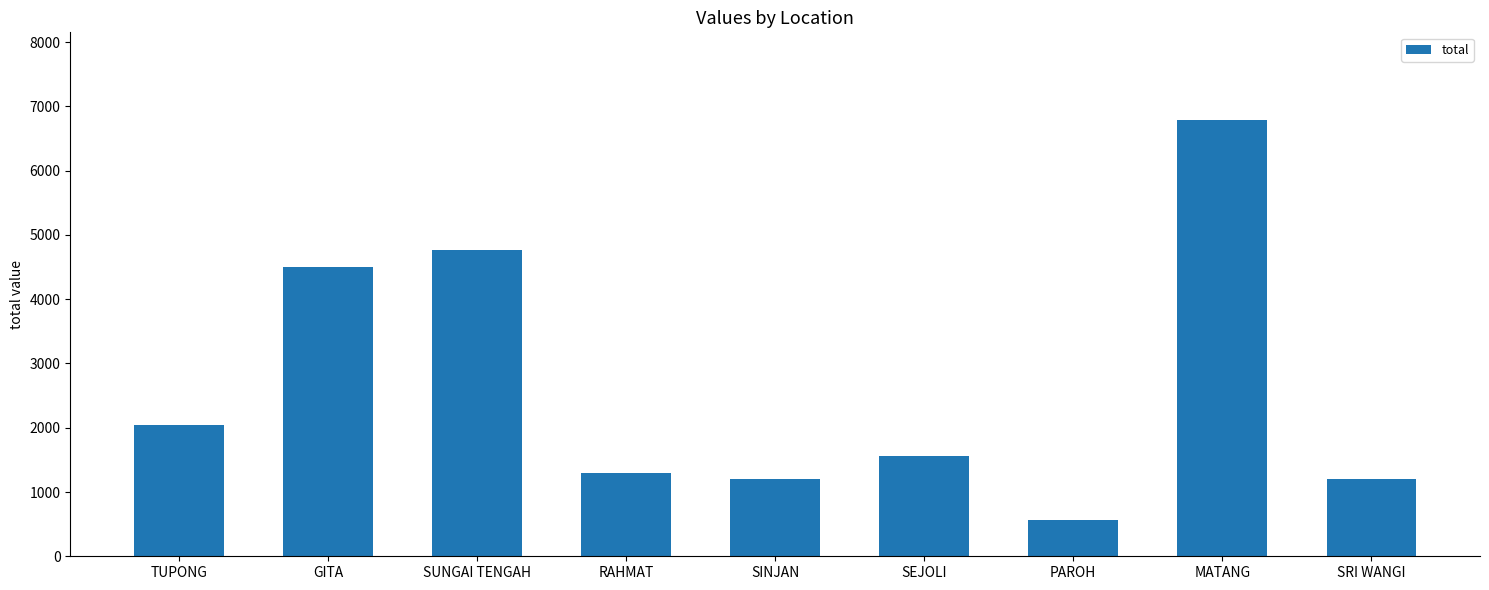

Count the number of categories in the chart.

9